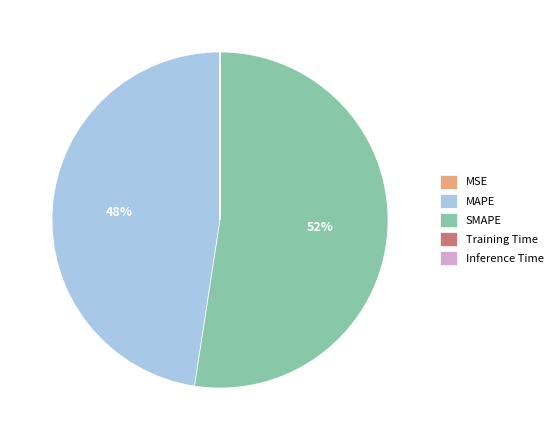

To the nearest percent, what percentage of the pie is MAPE?

48%